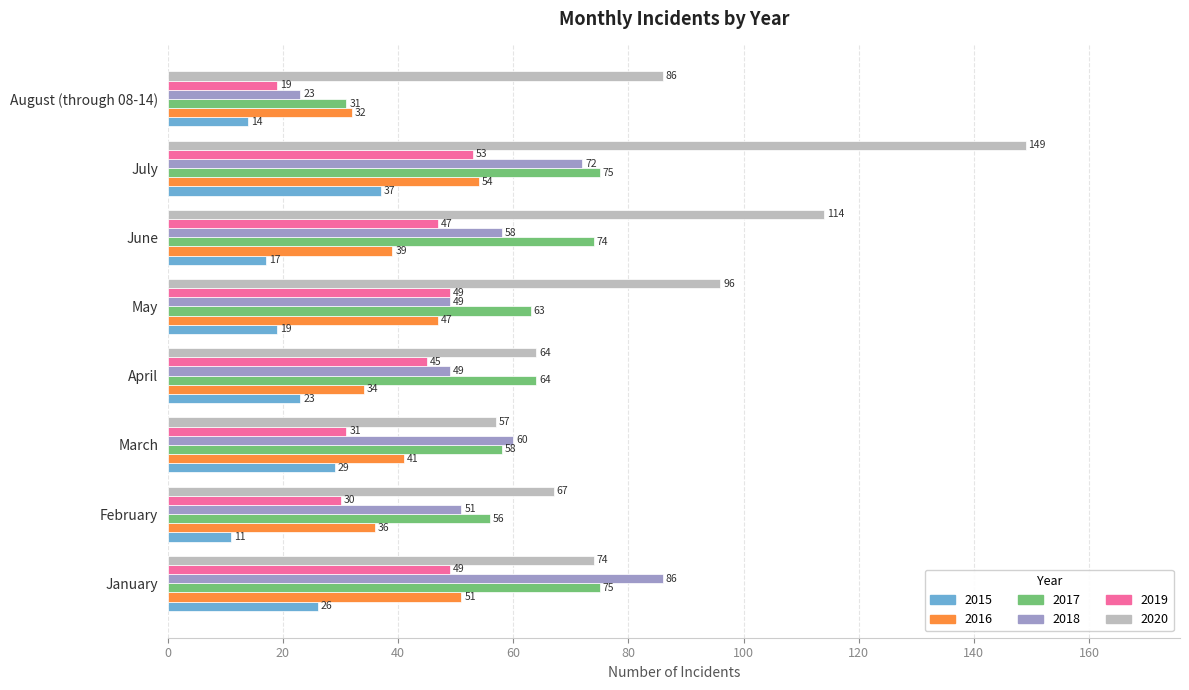

Which series has the largest range (max minus min)?

2020